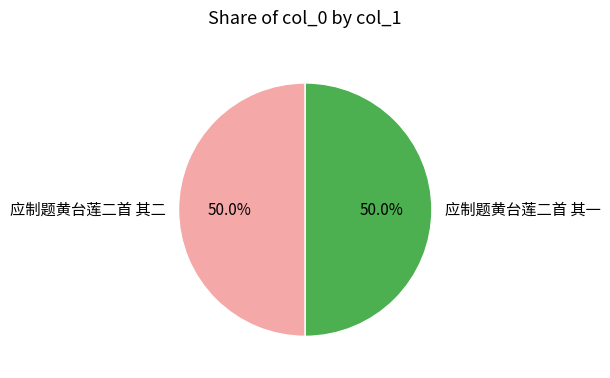

What percentage is the 应制题黄台莲二首 其二 slice, to the nearest percent?

50%